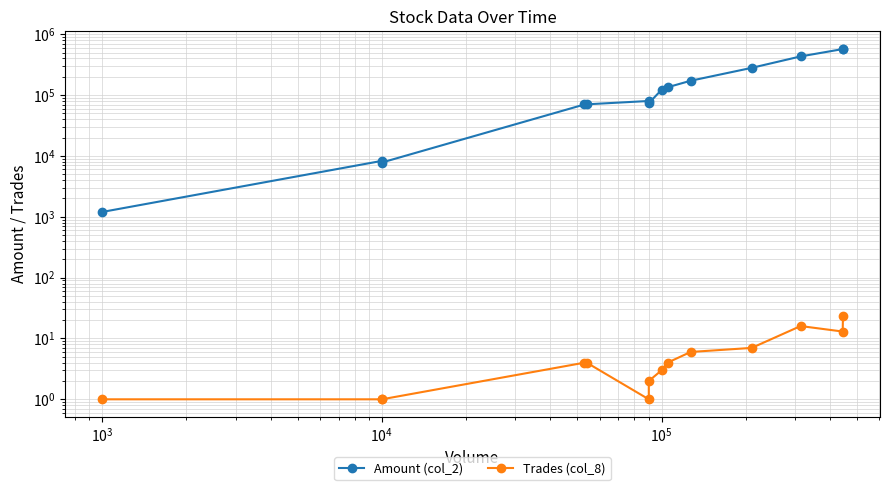

How many interior local peaks does the Trades (col_8) series have?

1